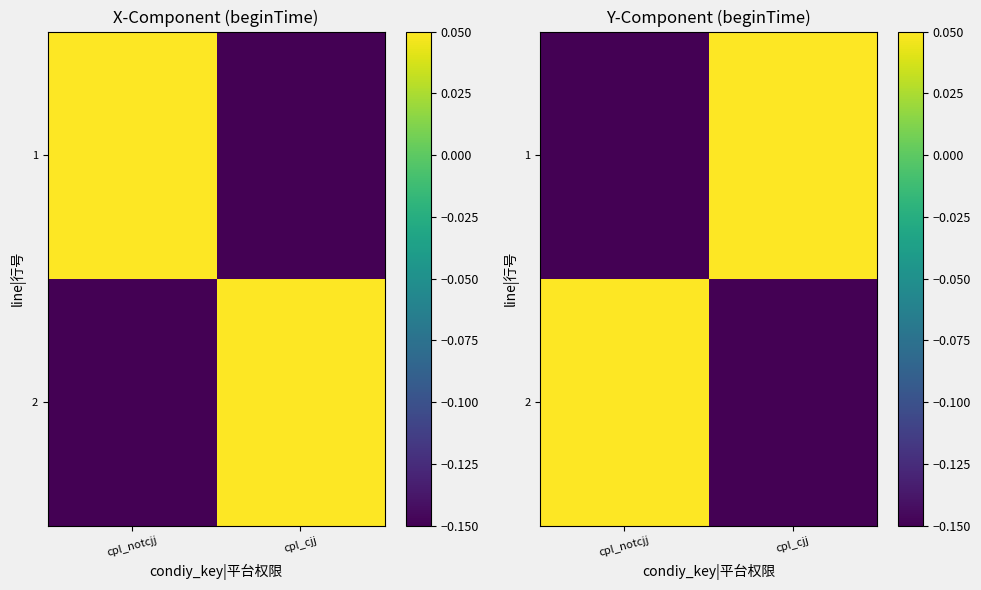

At how many categories does at least one series exceed 0?

2